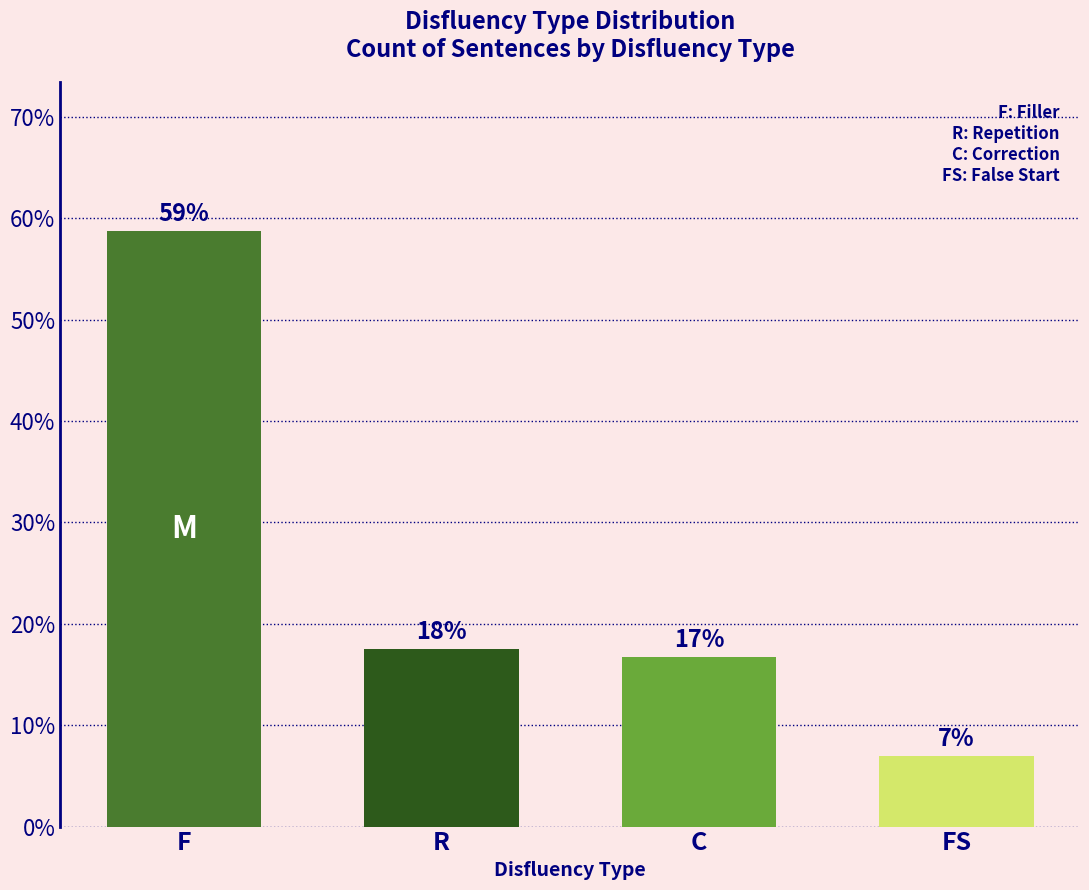

What is the sum of all values?

100.0